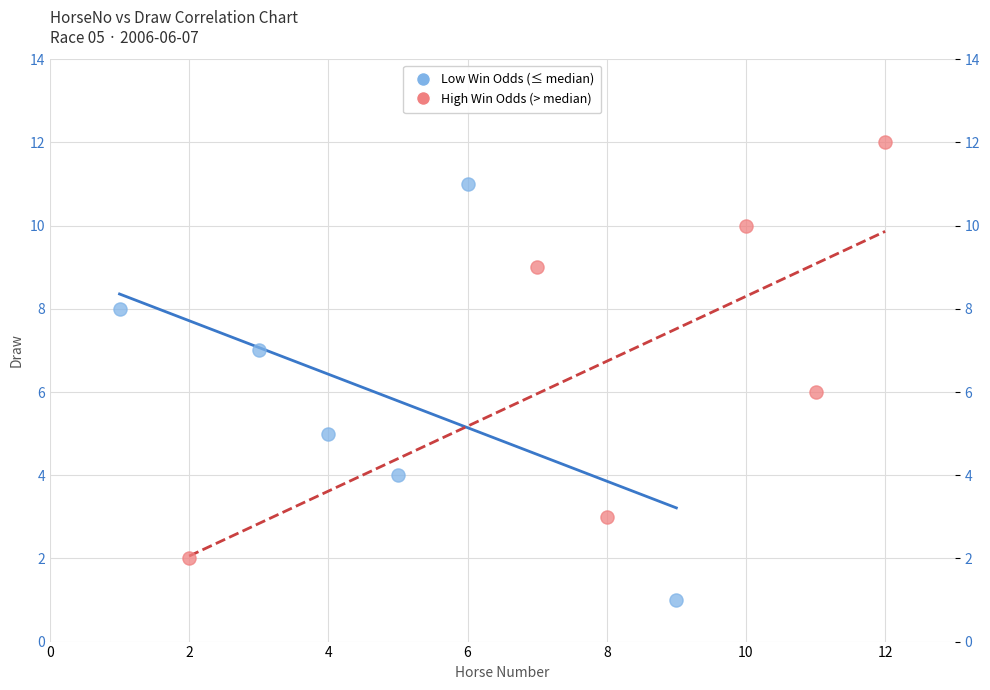

Which series contains the lowest Y value?

Low Win Odds (≤ median)